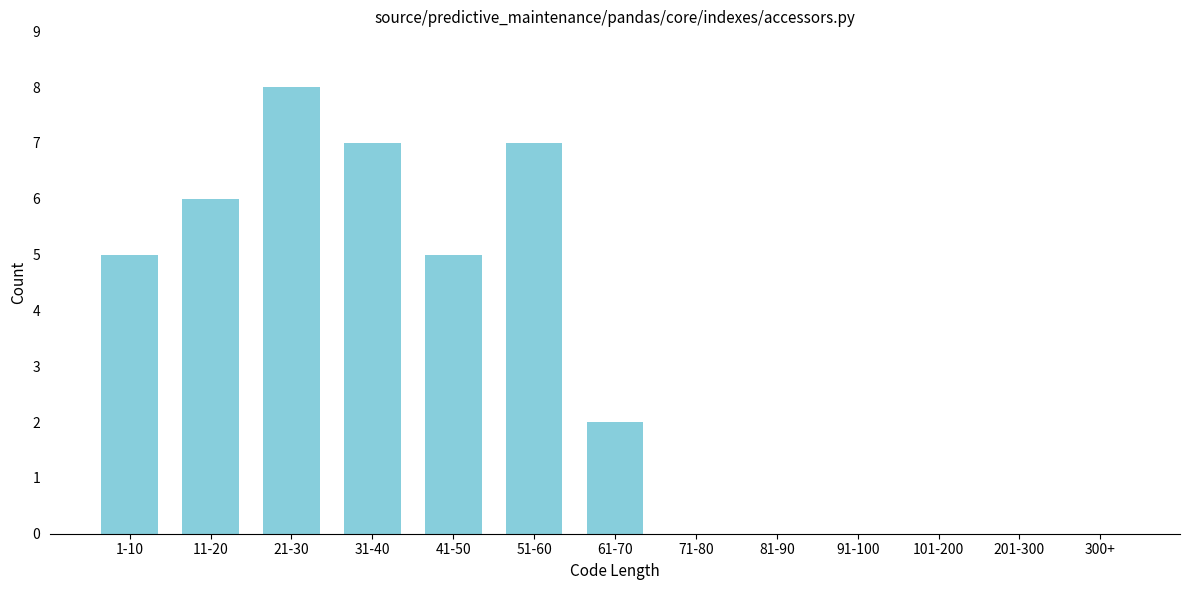

Reading left to right, list all the values displayed in this chart.

1-10=5	11-20=6	21-30=8	31-40=7	41-50=5	51-60=7	61-70=2	71-80=0	81-90=0	91-100=0	101-200=0	201-300=0	300+=0